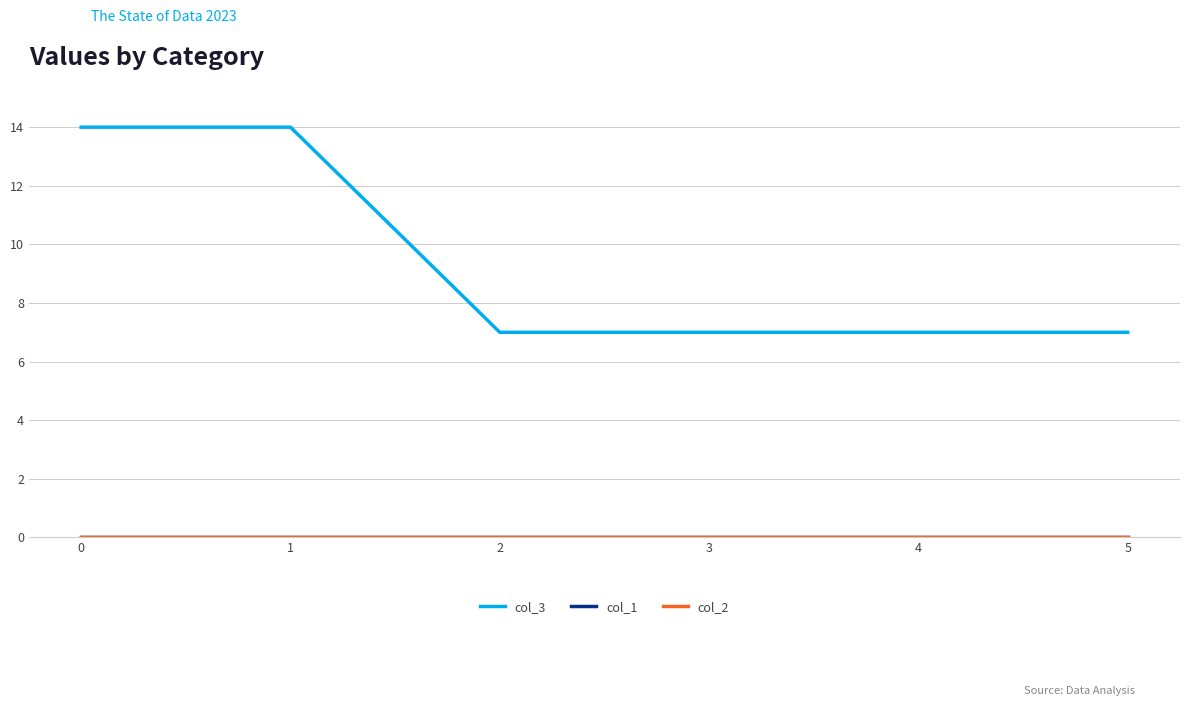

Is the value of col_3 at 2 greater than the value of col_2 at 5?

Yes